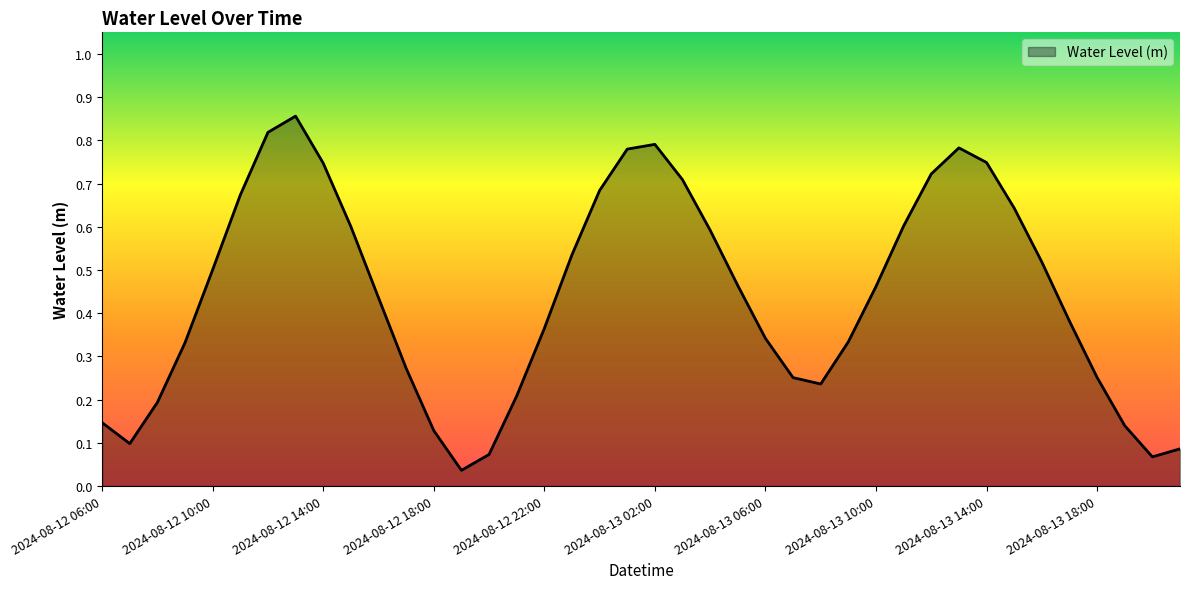

Is this an area chart (filled region under the line)?

Yes